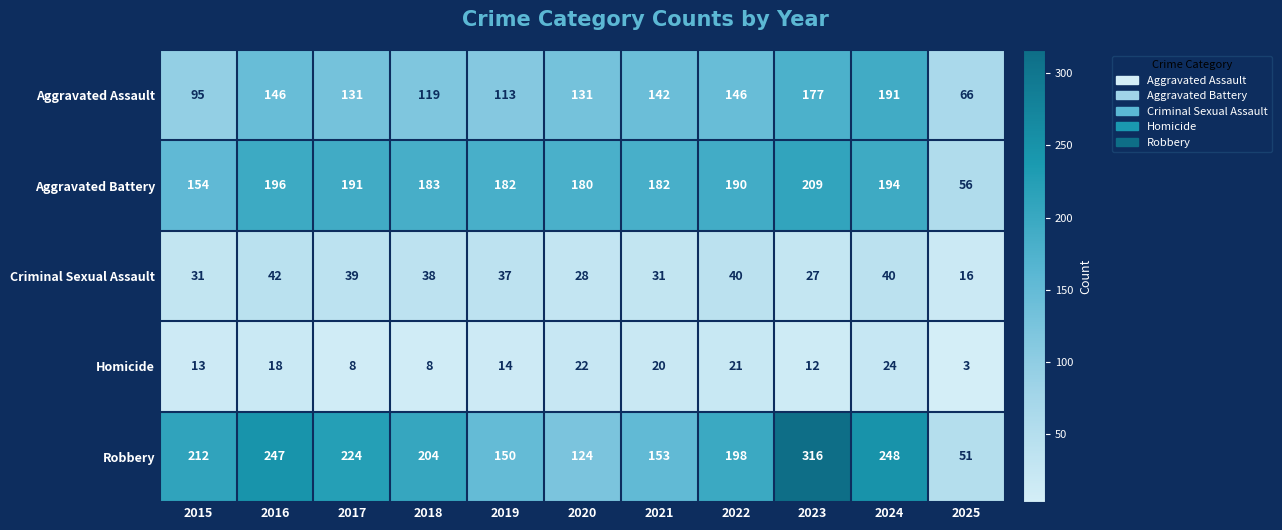

What value does the Aggravated Battery series have at 2019?

182